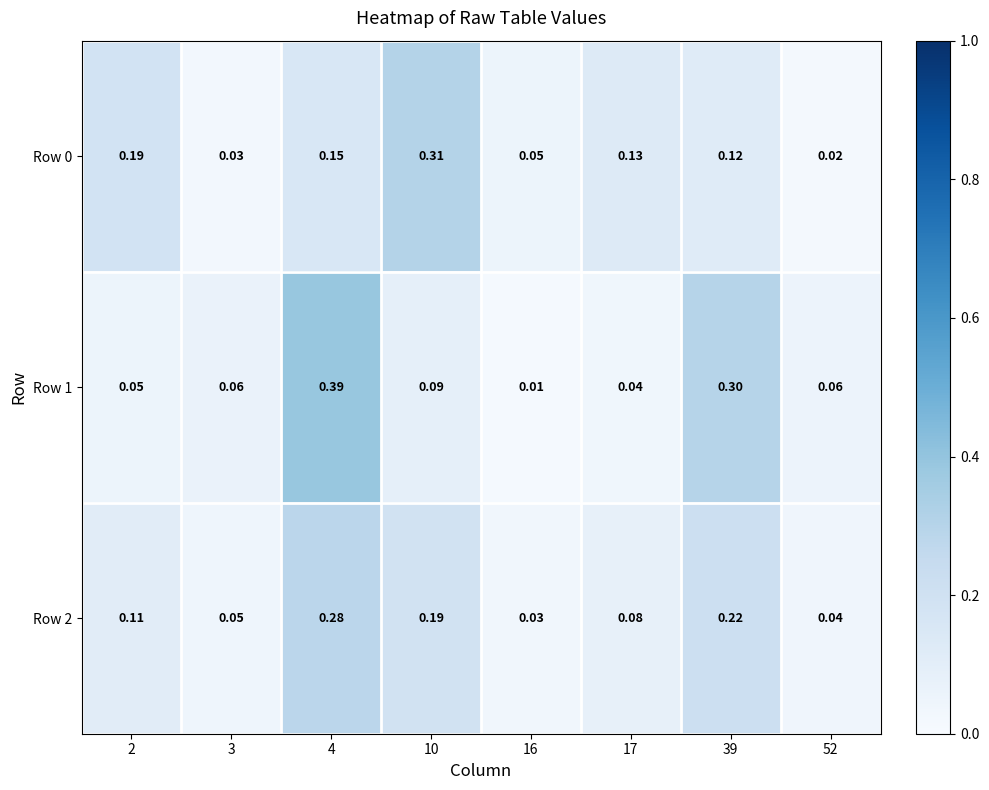

Is the value of Row 1 at 3 greater than the value of Row 0 at 52?

Yes